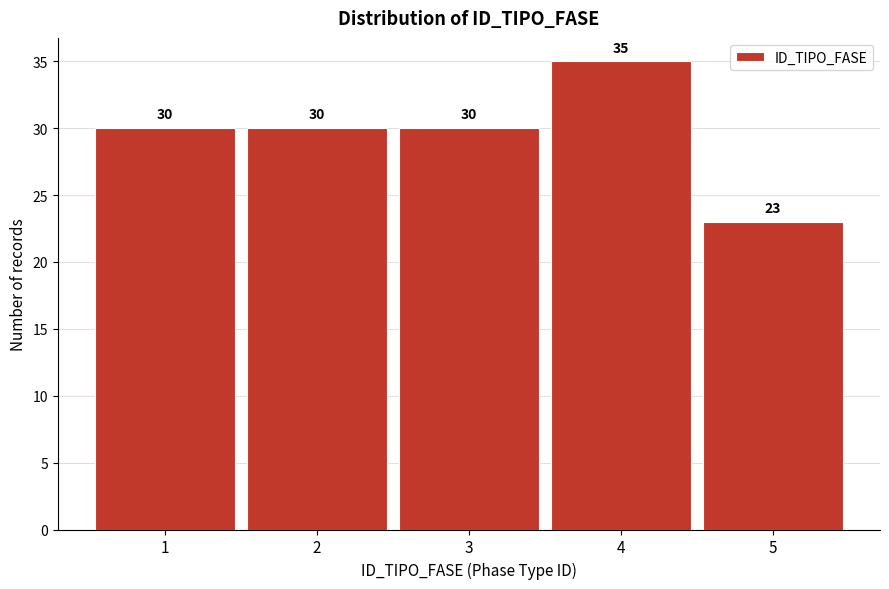

Reading right to left, what are all the values shown in this chart?

23	35	30	30	30